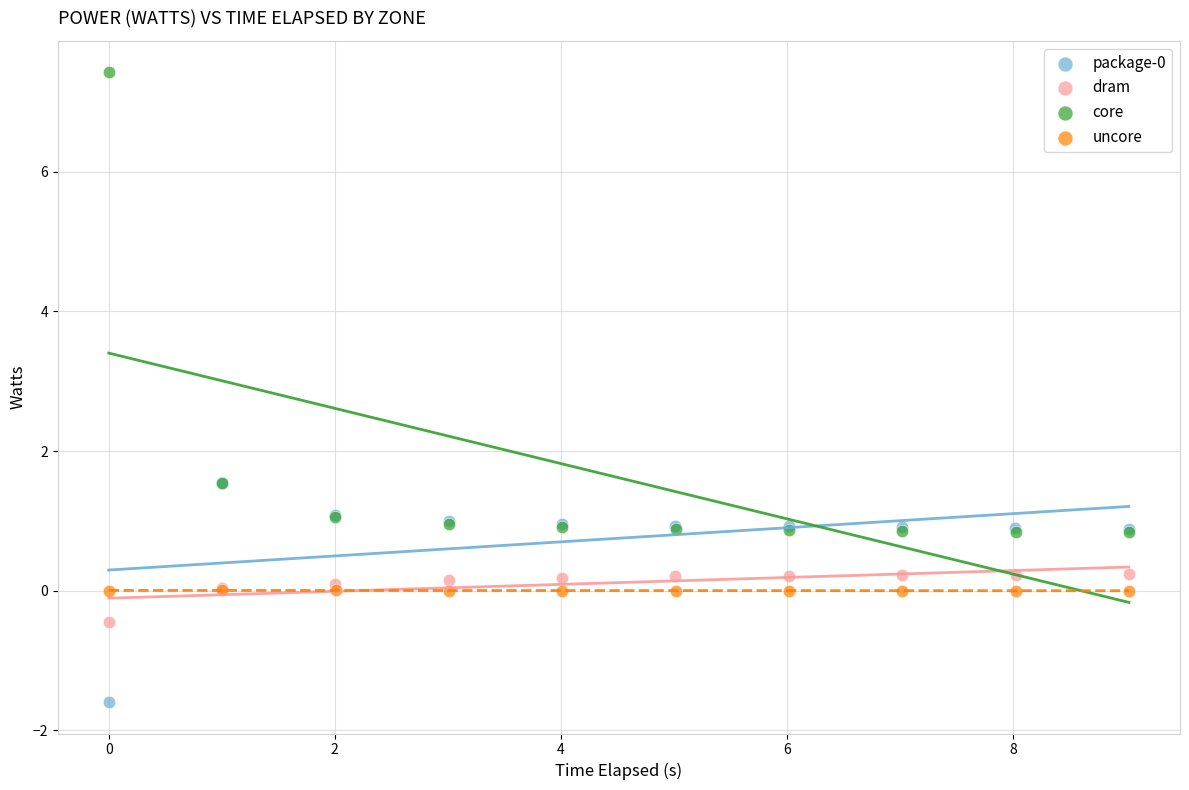

Which series has the widest spread of Y values?

core